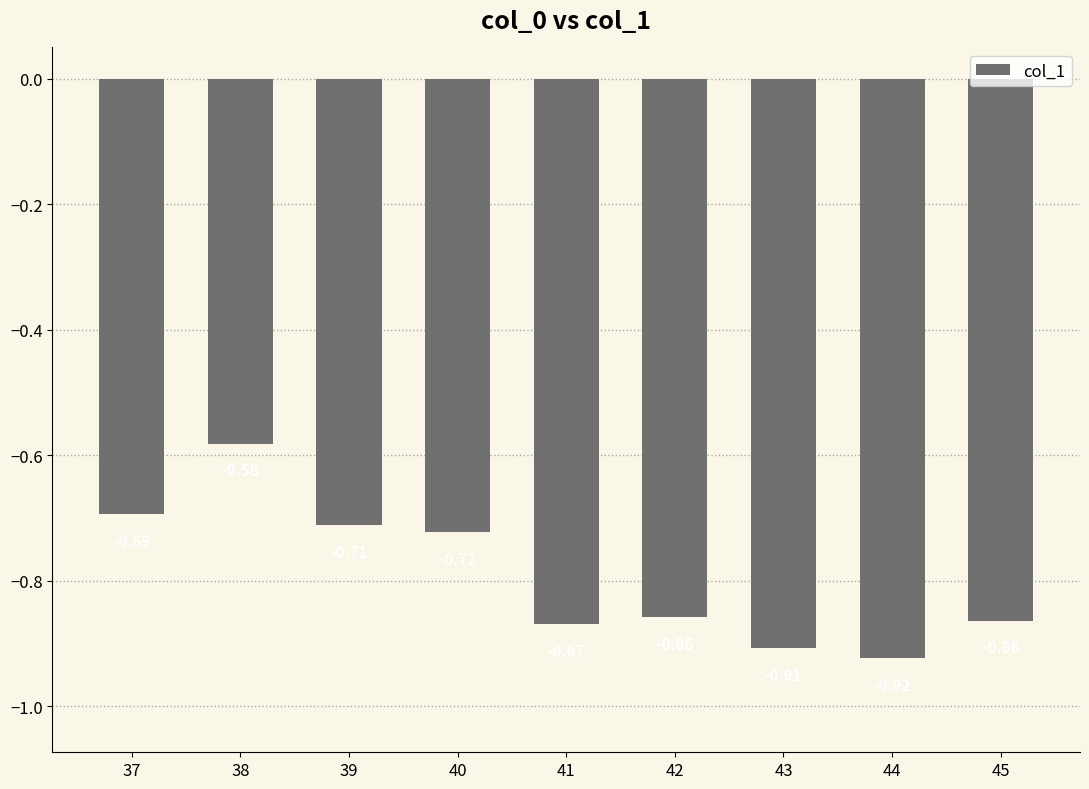

What is the sum of the values at 41 and 38?

-1.4